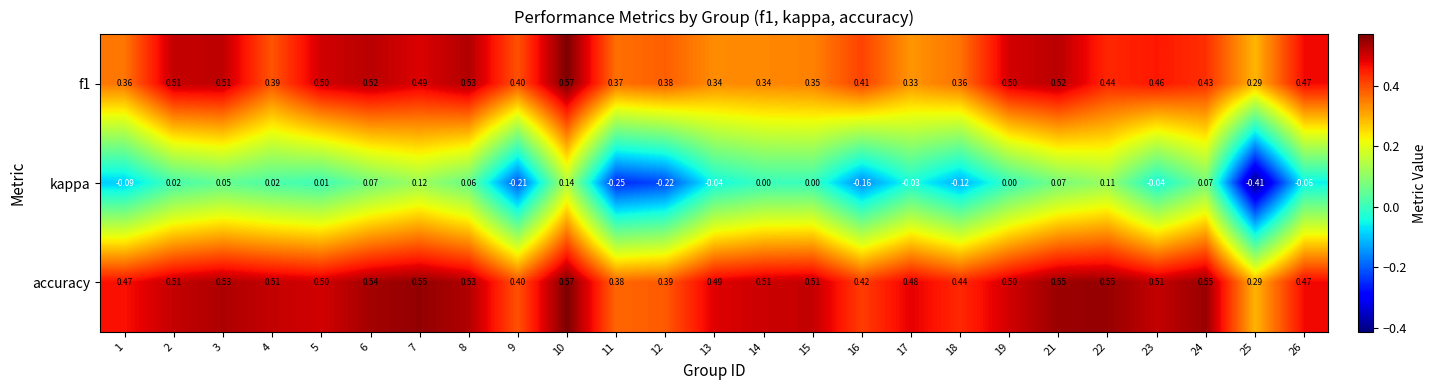

Is the value of f1 at 13 greater than the value of kappa at 23?

Yes